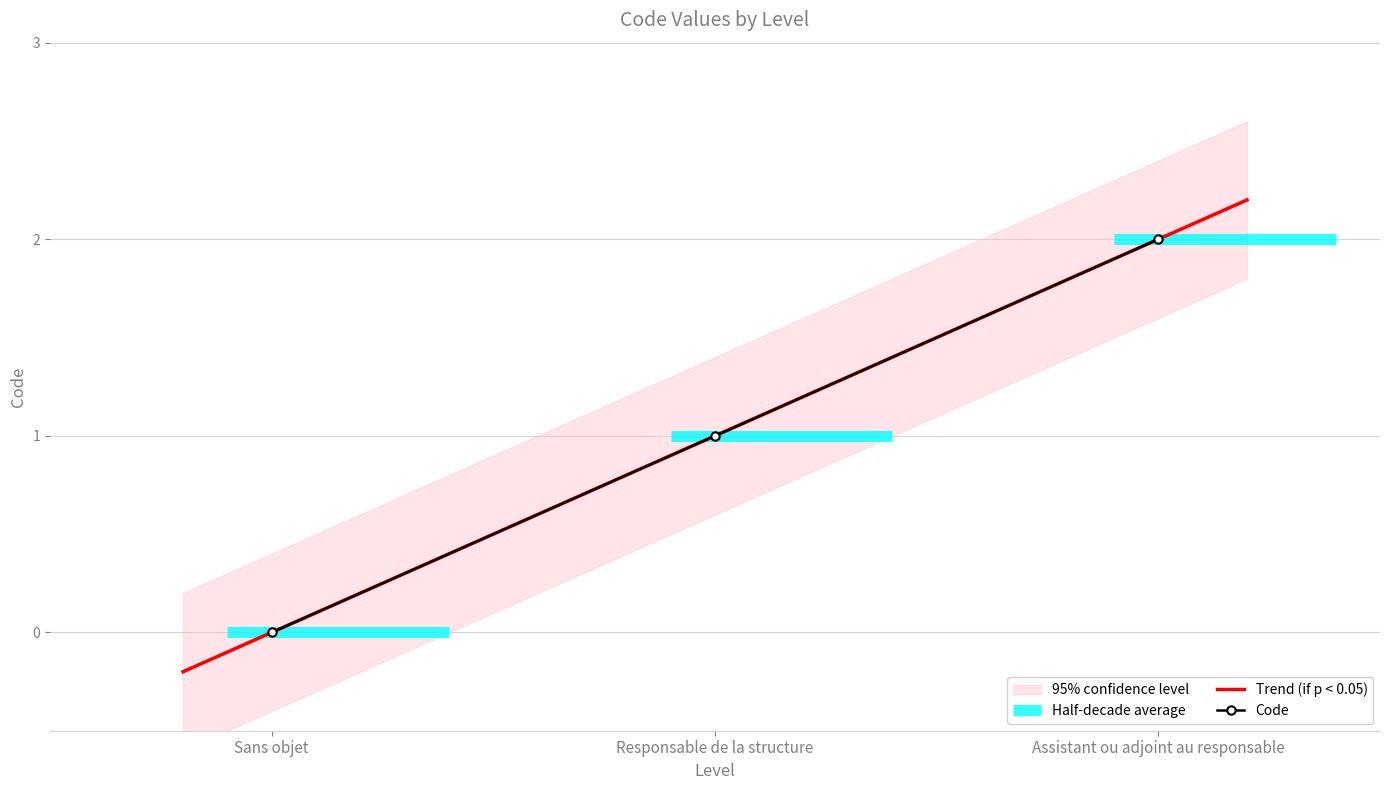

What is the difference between the values at Assistant ou adjoint au responsable and Sans objet?

2